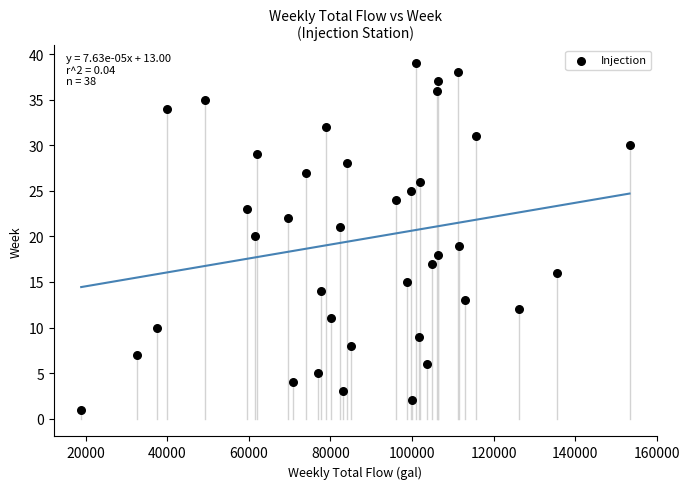

What is the range of X values (max minus min)?

134435